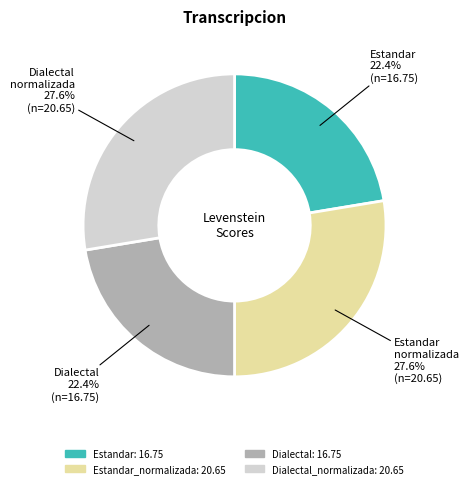

Does any single category account for the majority?

No